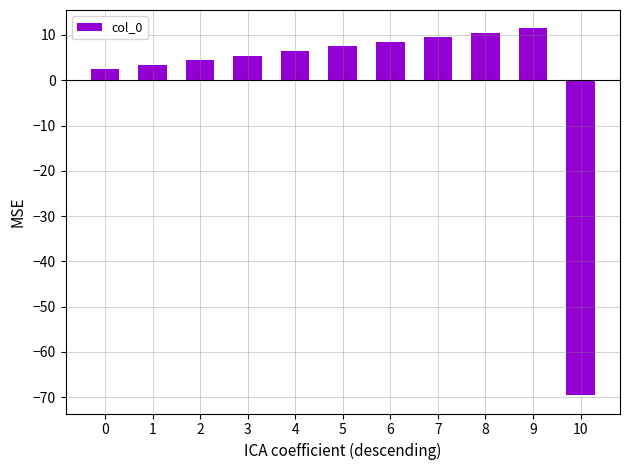

Which has a higher value, 6 or 8?

8